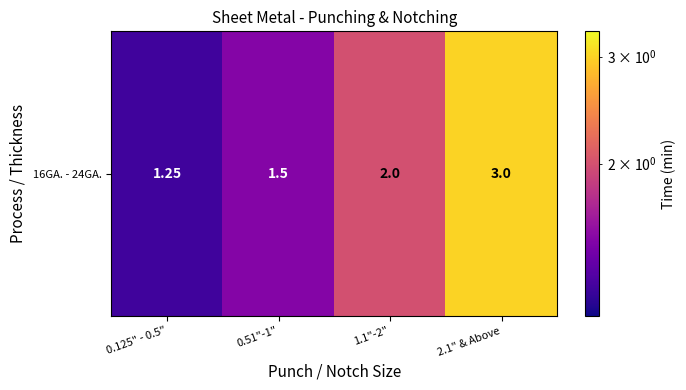

Count the number of data series in this chart.

1